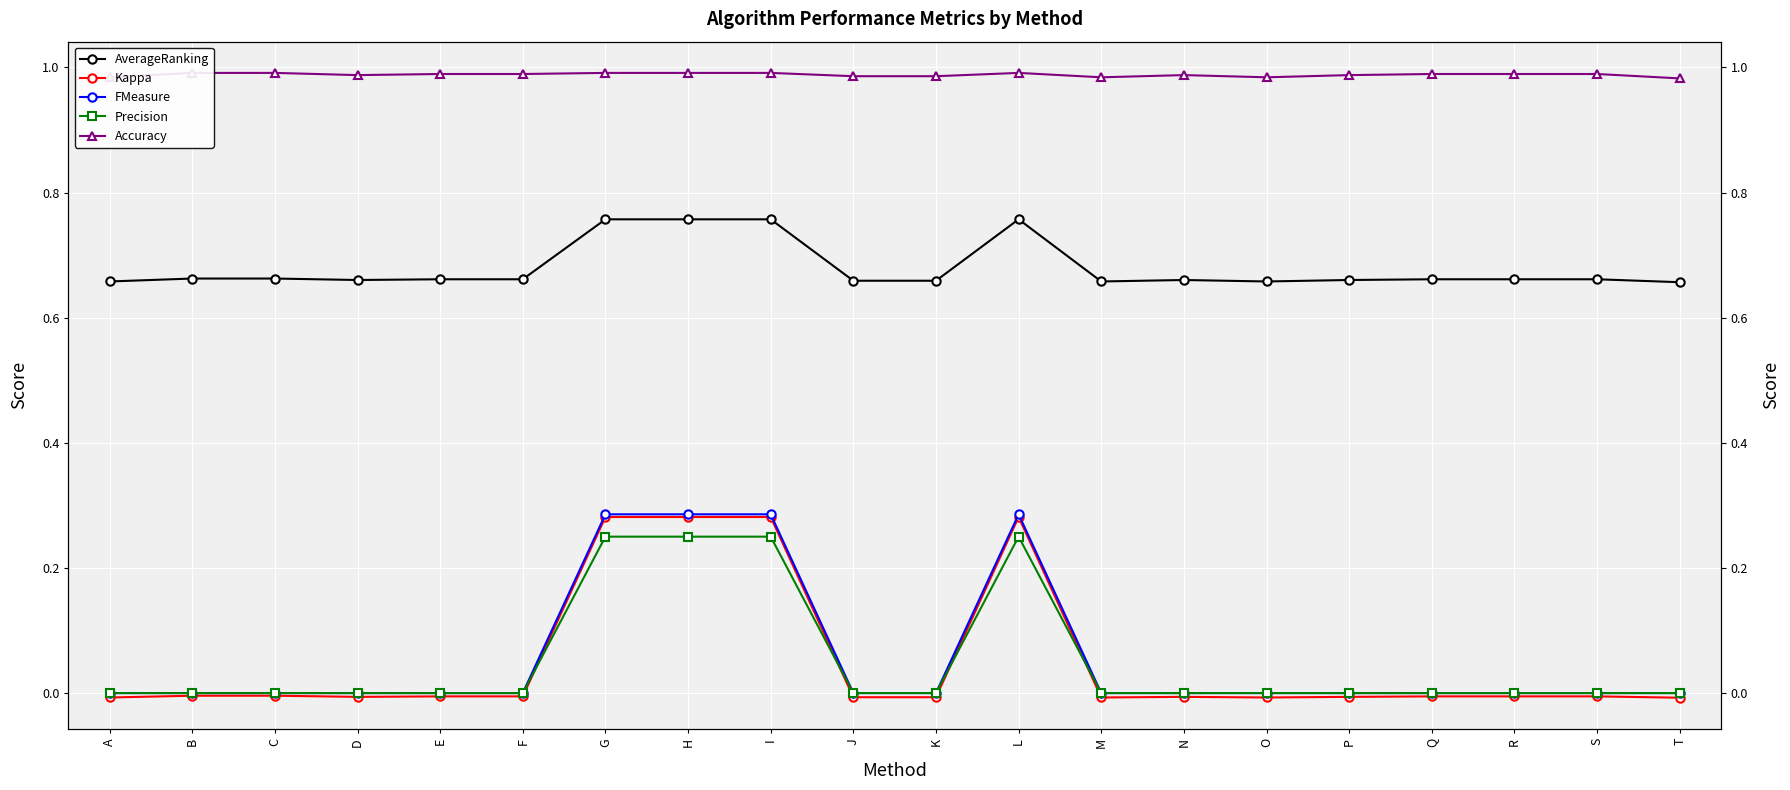

Is the value of Precision at E greater than the value of Accuracy at P?

No